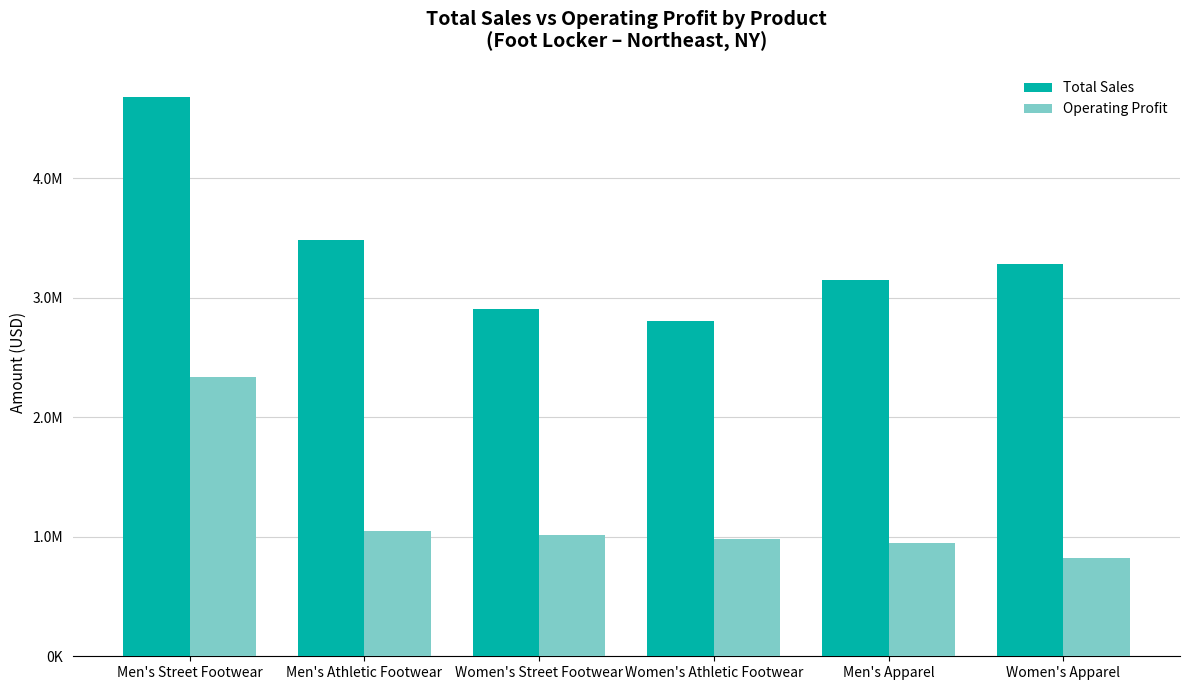

Between Women's Athletic Footwear and Men's Street Footwear, which is larger?

Men's Street Footwear